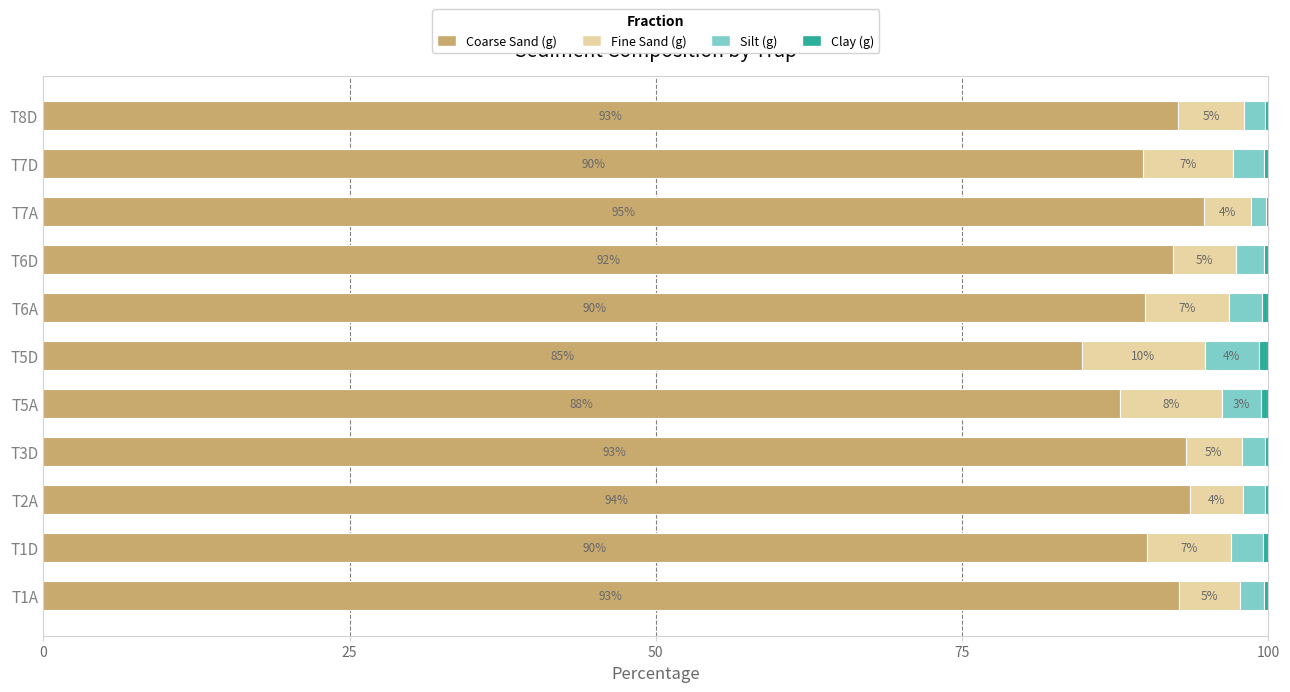

What is the total value across all series at T2A?

100.0